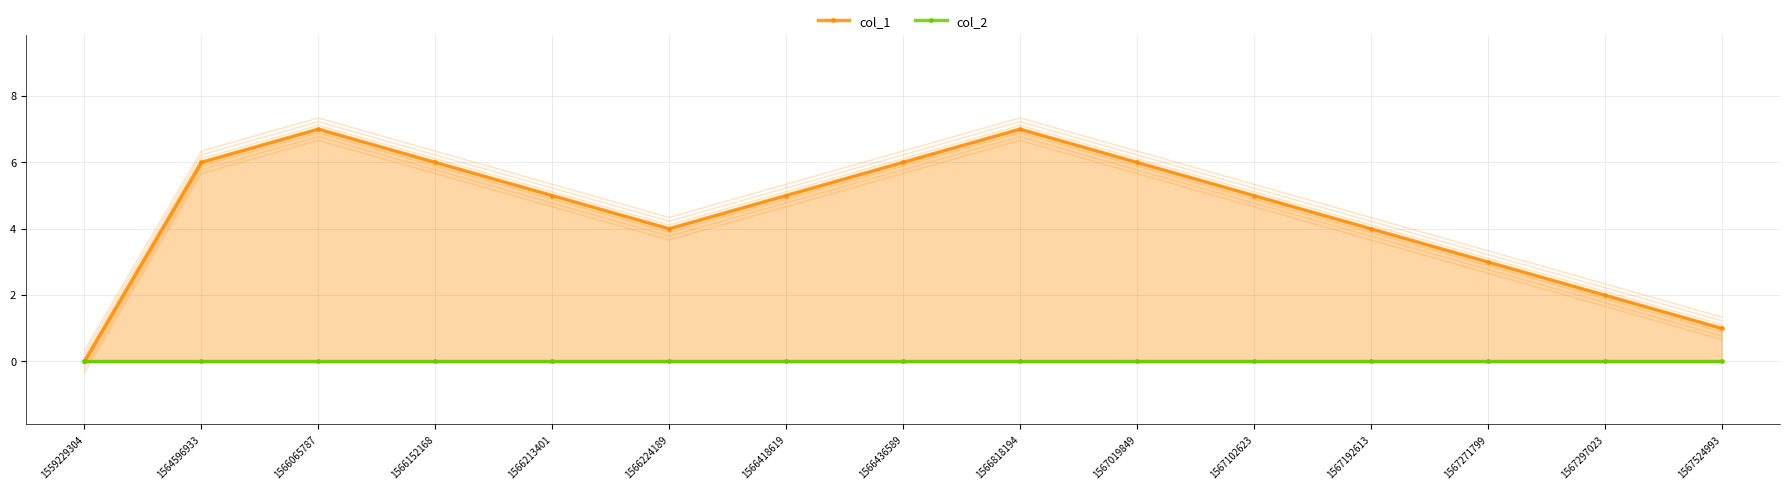

Reading left to right, list all the values displayed in this chart.

col_1: 1559229304=0	1564596933=6	1566065787=7	1566152168=6	1566213401=5	1566224189=4	1566418619=5	1566436589=6	1566818194=7	1567019849=6	1567102623=5	1567192613=4	1567271799=3	1567297023=2	1567524993=1
col_2: 1559229304=0	1564596933=0	1566065787=0	1566152168=0	1566213401=0	1566224189=0	1566418619=0	1566436589=0	1566818194=0	1567019849=0	1567102623=0	1567192613=0	1567271799=0	1567297023=0	1567524993=0